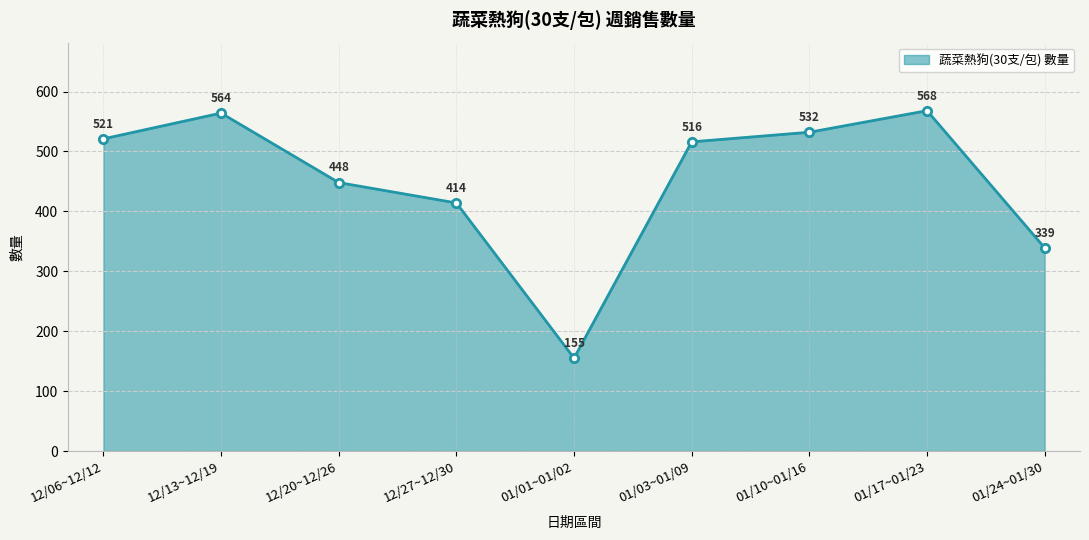

At which label is the value closest to 361?

01/24~01/30